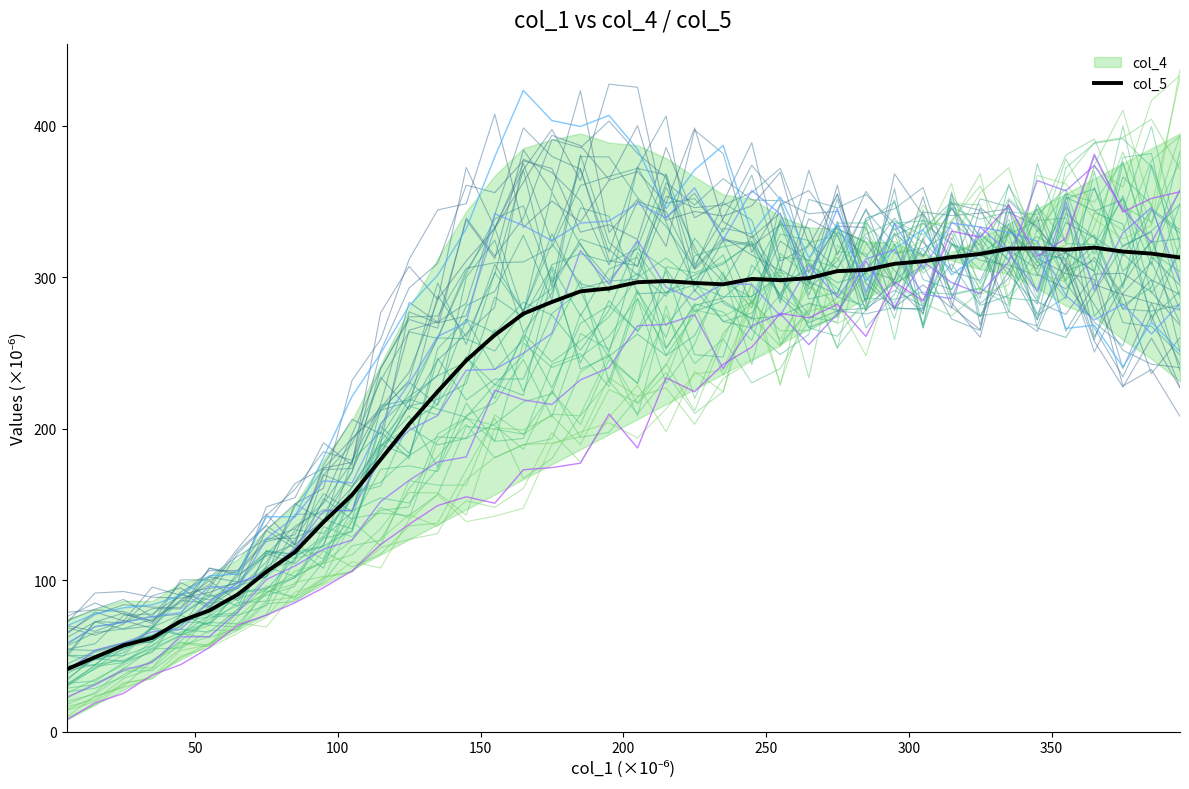

The value of col_5 at 29 is 432.9. True or false?

False